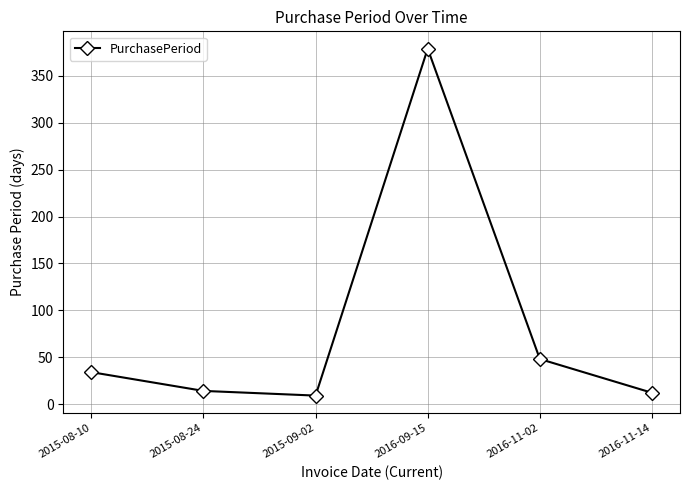

The value at 2015-09-02 is 9. True or false?

True